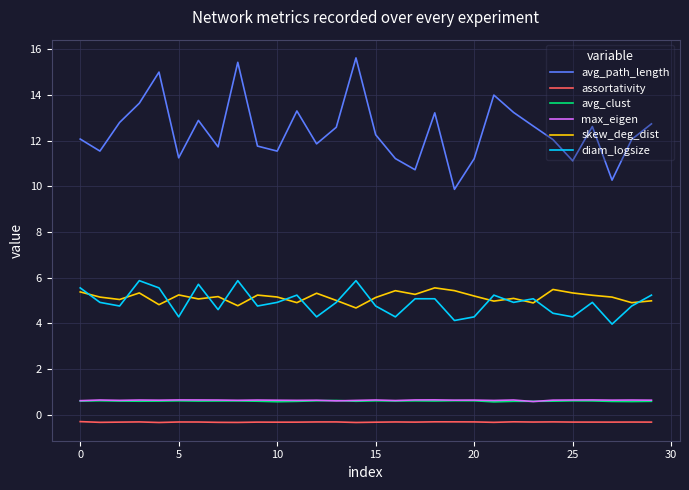

Which series has the widest spread of values?

avg_path_length